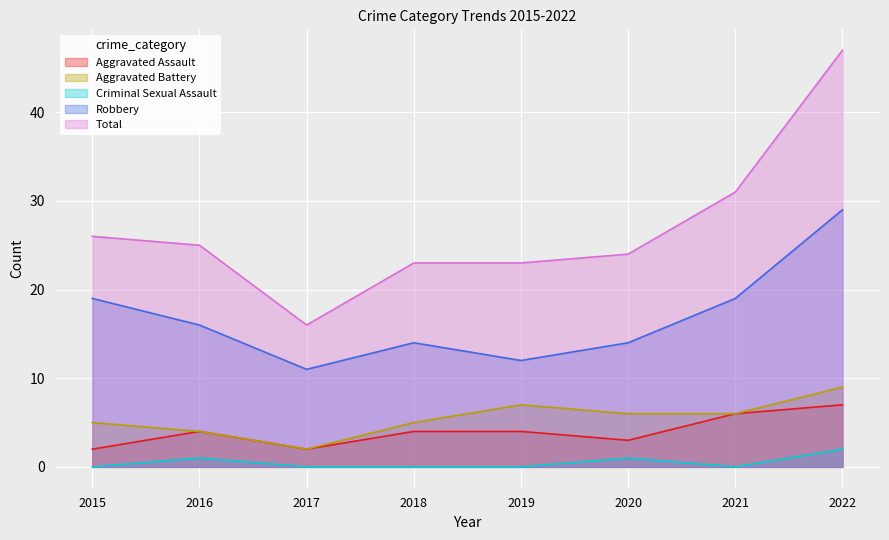

Rank the series by their maximum value, from lowest to highest.

Criminal Sexual Assault, Aggravated Assault, Aggravated Battery, Robbery, Total